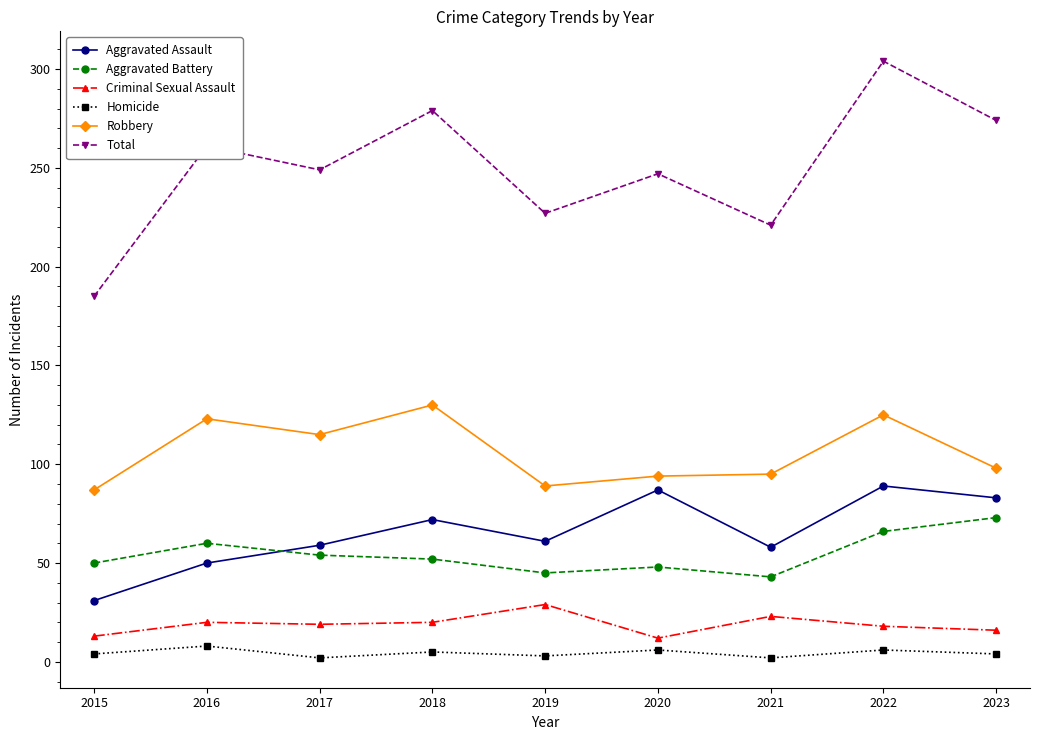

What is the difference between the Aggravated Battery values at 2020 and 2016?

12